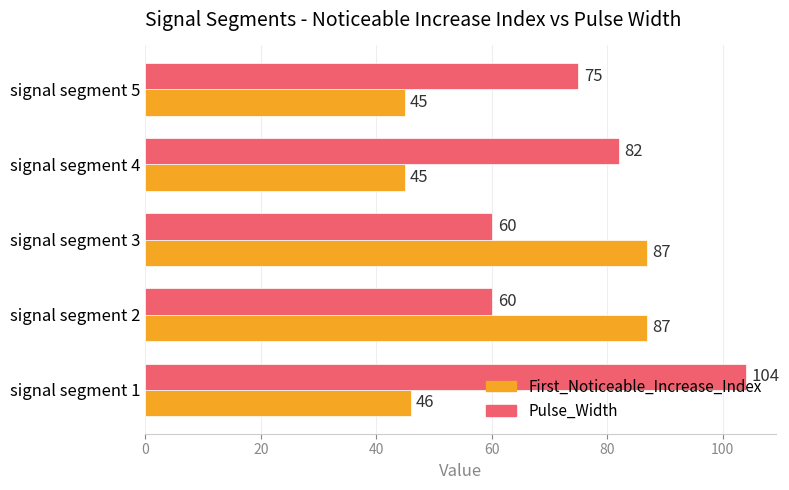

What is the maximum value for First_Noticeable_Increase_Index?

87